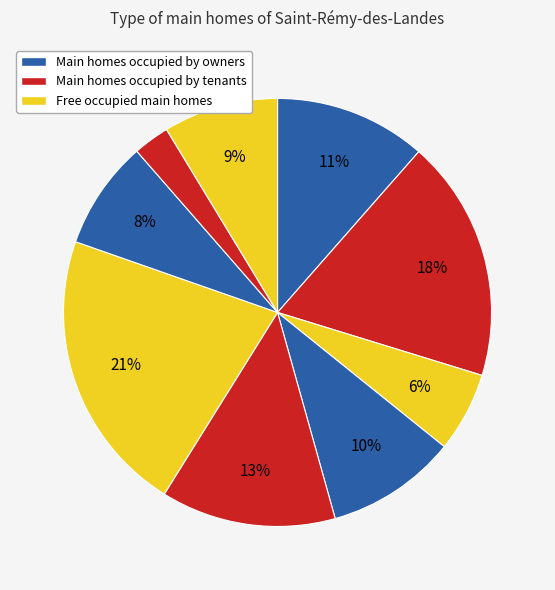

How many slices are in this pie chart?

9